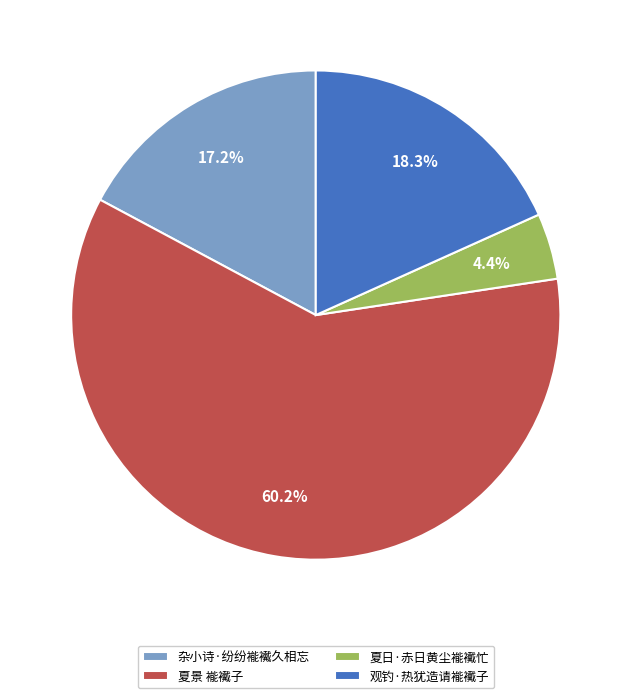

Approximately how many times larger is the value at 夏日·赤日黄尘褦襶忙 compared to 夏景 褦襶子?

0.1